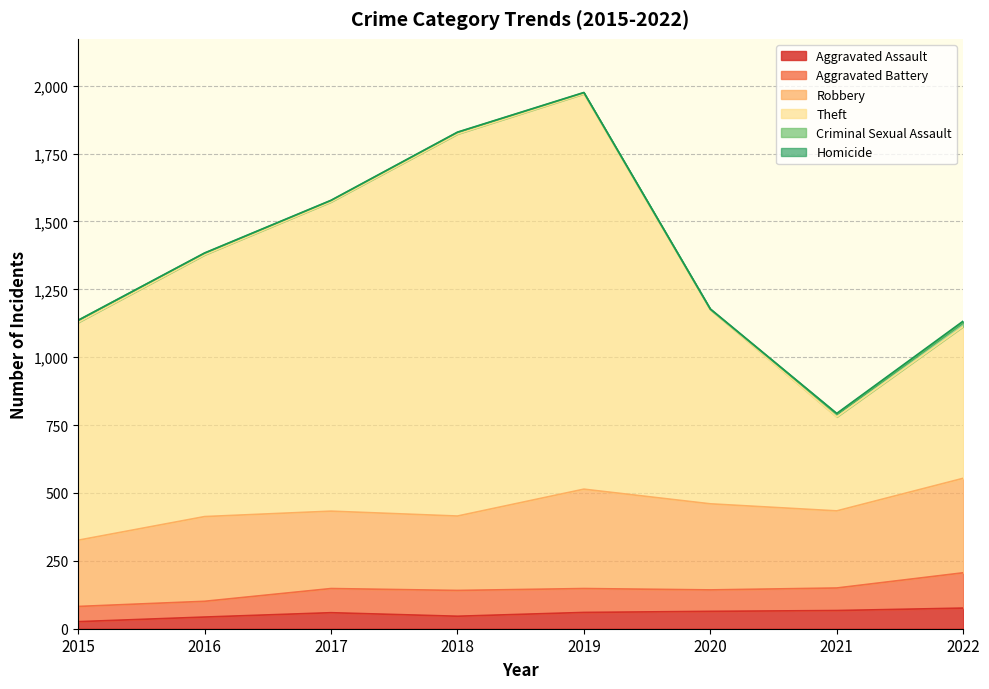

In Theft, how many points are higher than both neighbors (excluding endpoints)?

1